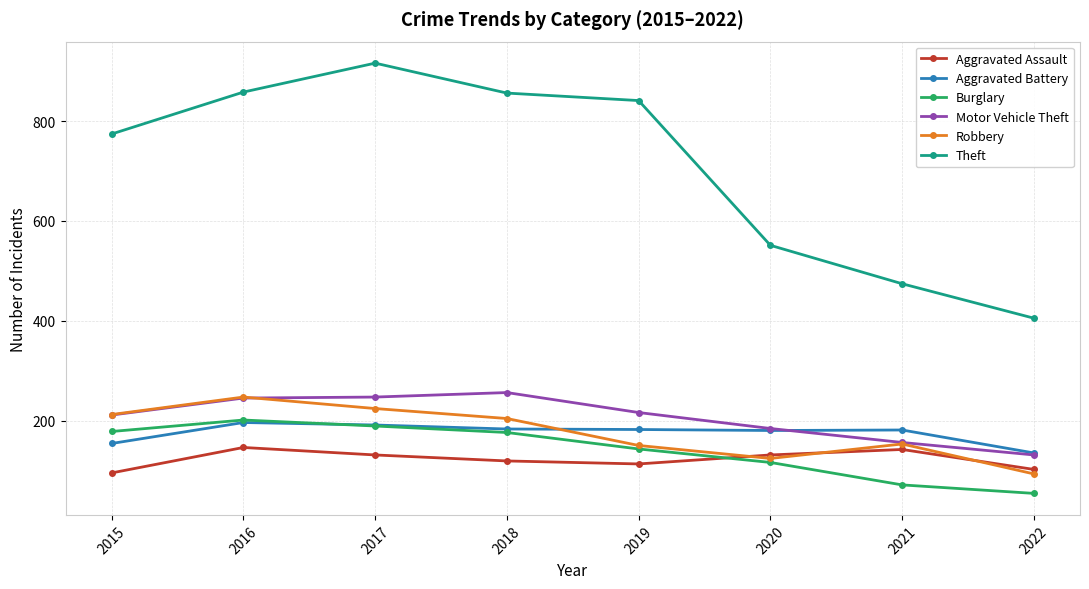

Read the Theft value at 2021.

474